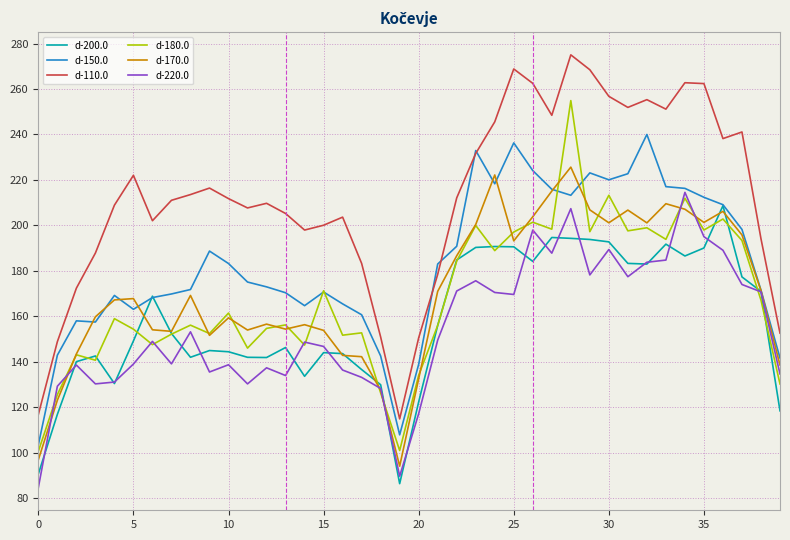

In d-220.0, how many points are higher than both neighbors (excluding endpoints)?

11